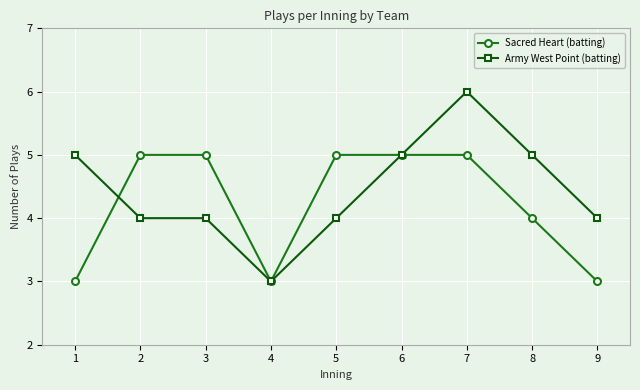

Is it true that Sacred Heart (batting) equals 9 at 2?

False